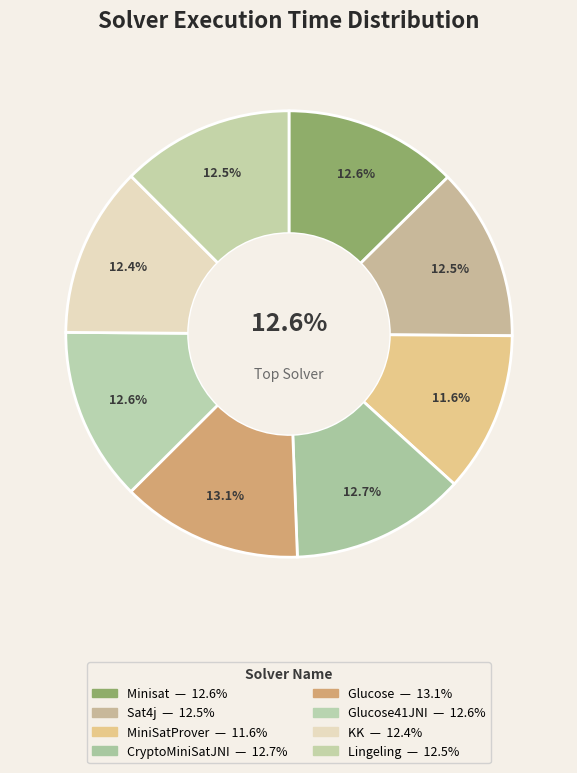

How many slices are in this pie chart?

8